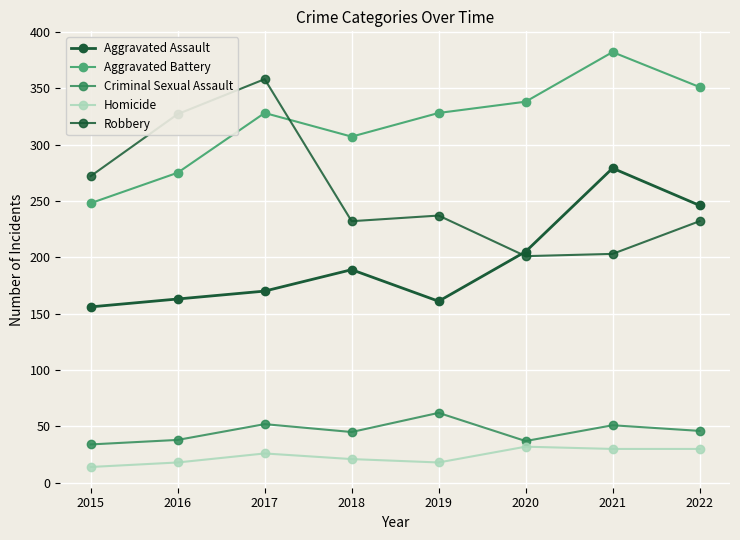

What is the total value across all series at 2020?

813